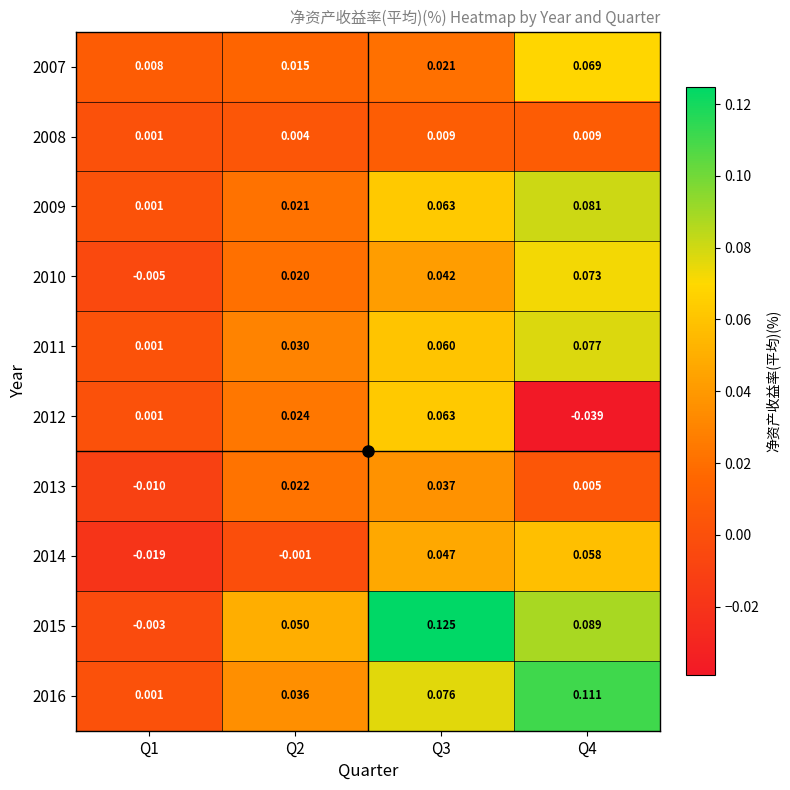

Is the value of 2016 at Q4 greater than the value of 2011 at Q1?

Yes